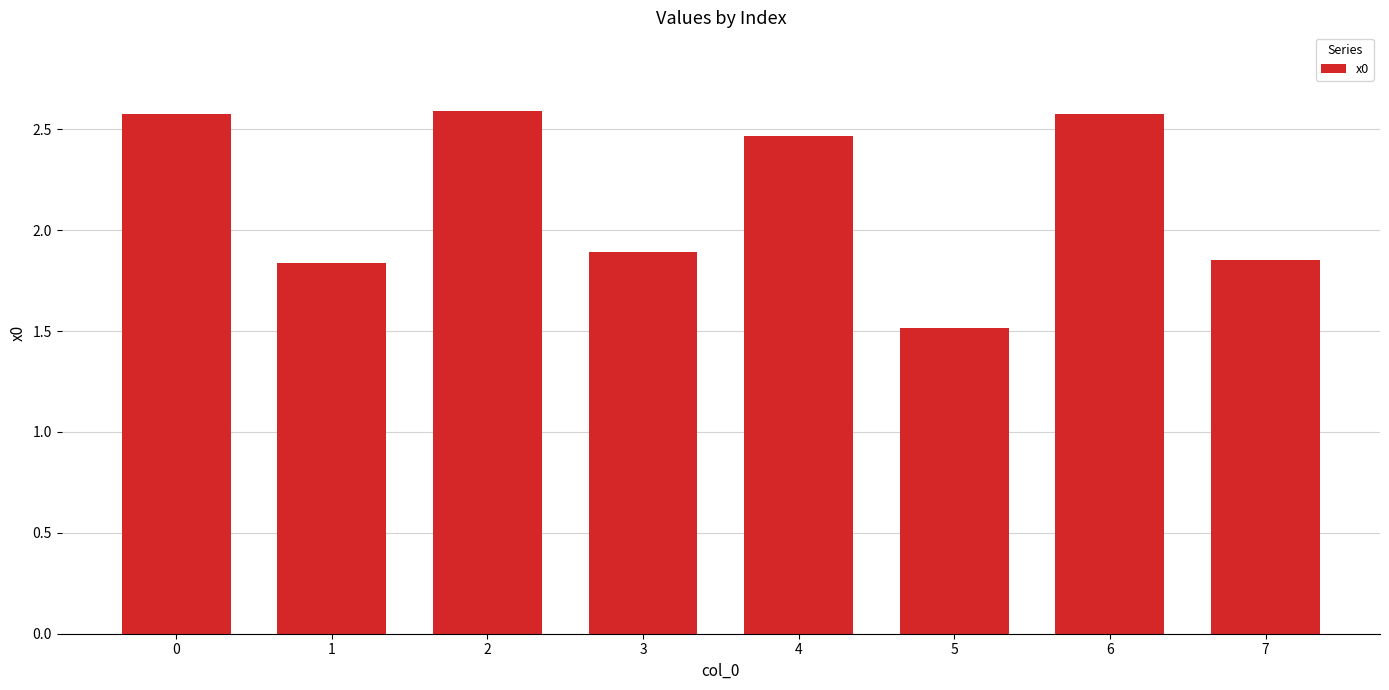

What is the difference between the maximum and minimum values?

1.1